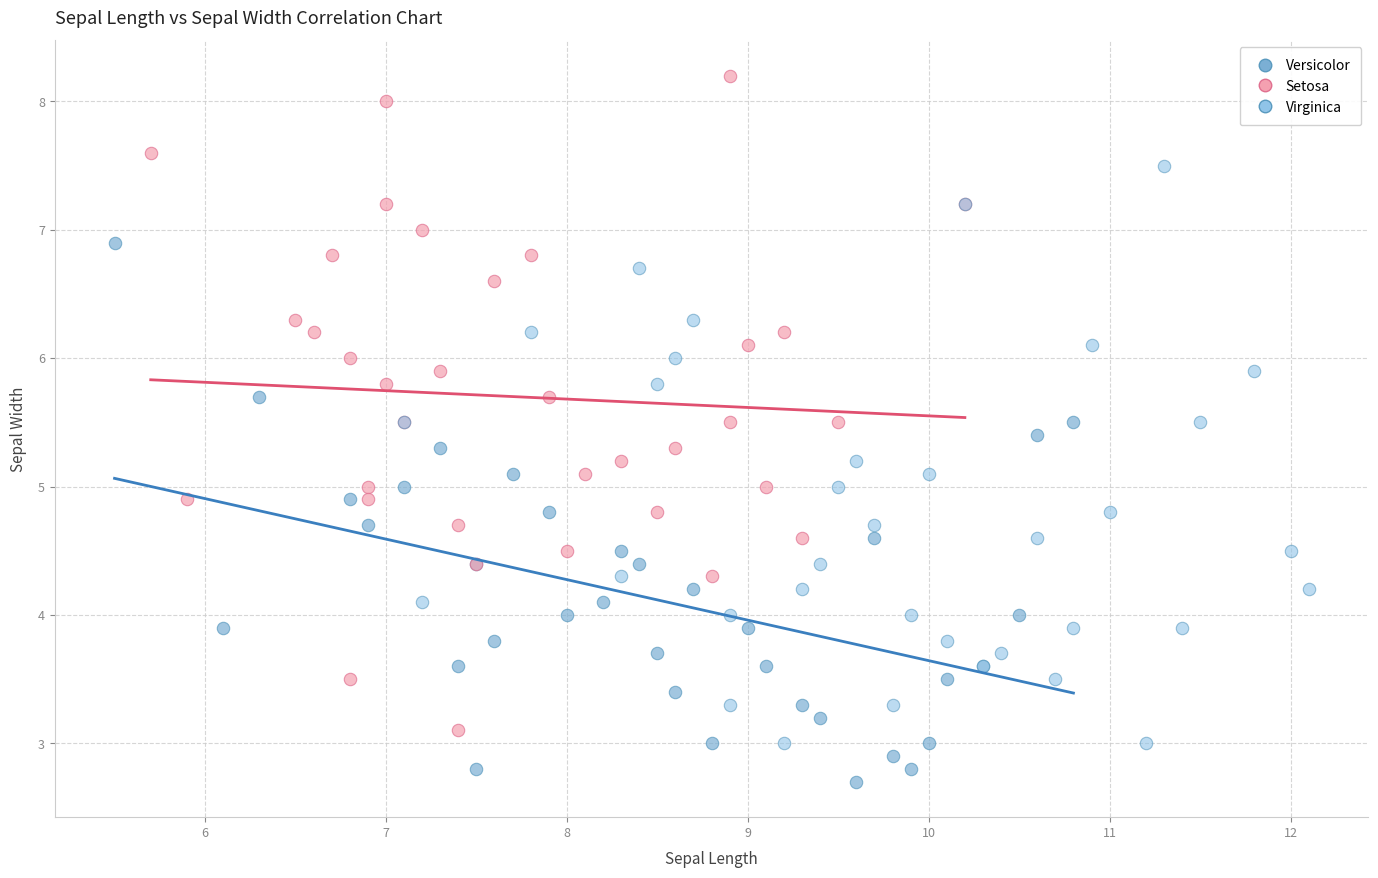

Which series has the widest spread of Y values?

Setosa